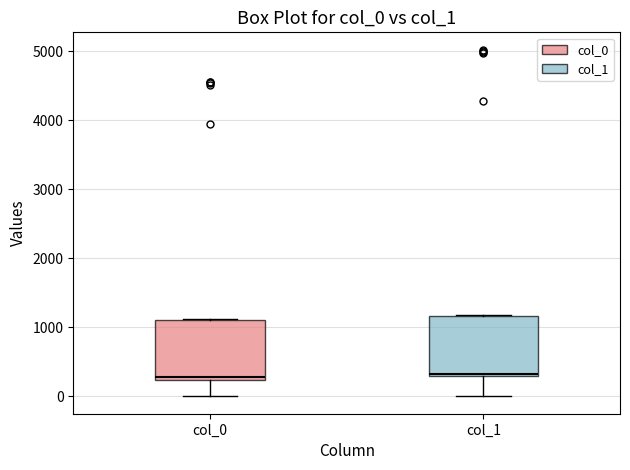

Reading left to right, transcribe this box plot: for each box, give where its median line is, the range the box spans, and where its two whiskers end, as read against the y-axis. The values are not printed on the chart, so give them approximately, as read against the axis.

col_0: median 300, box 200 to 1100, whiskers 0 to 1100
col_1: median 300 (just above the box's lower edge), box 300 to 1200, whiskers 0 to 1200